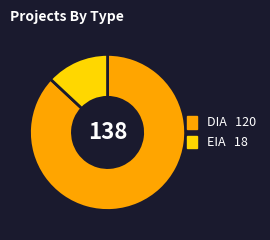

Which has a higher value, DIA or EIA?

DIA